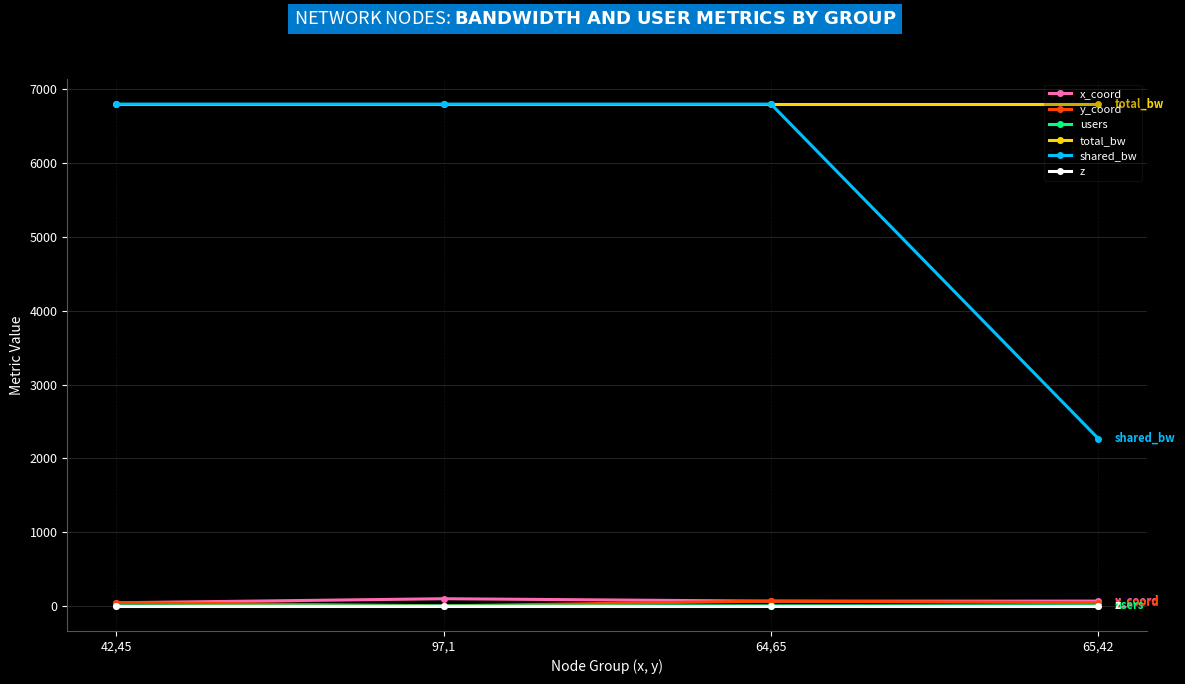

Which series has the widest spread of values?

shared_bw